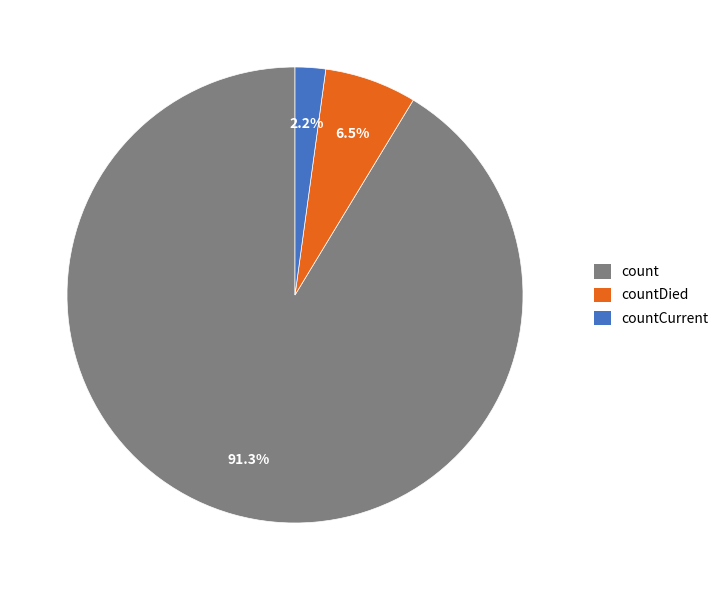

Is there a majority slice in this chart?

Yes